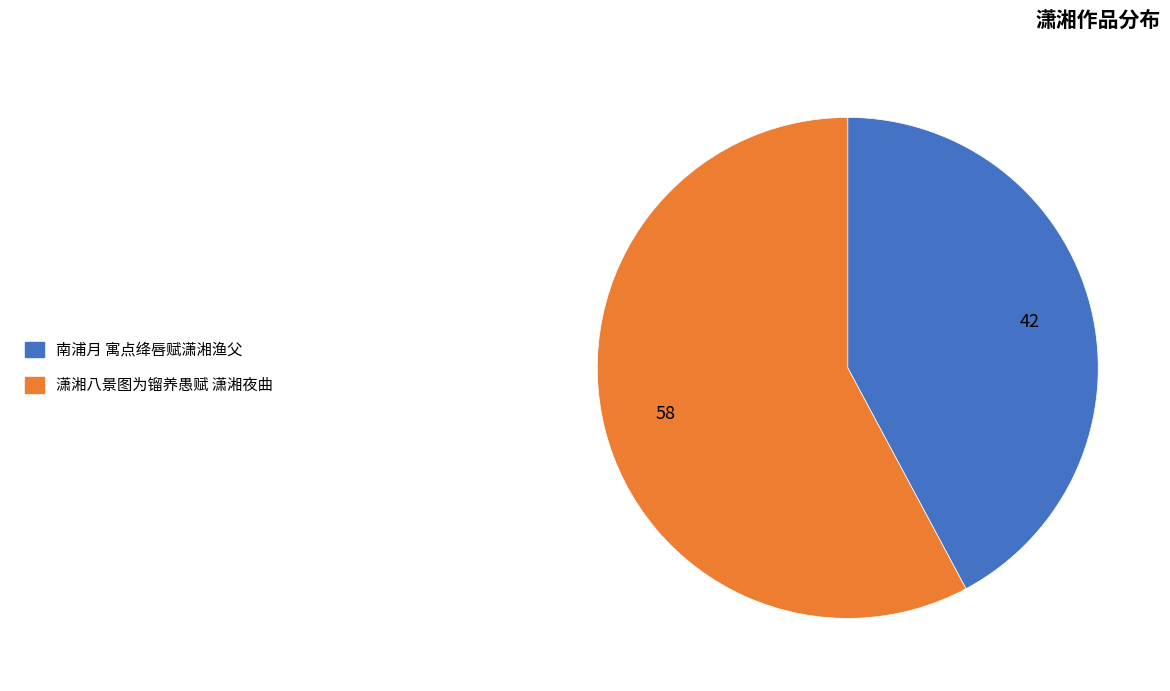

True or false: 南浦月 寓点绛唇赋潇湘渔父 accounts for 54% of the total.

False